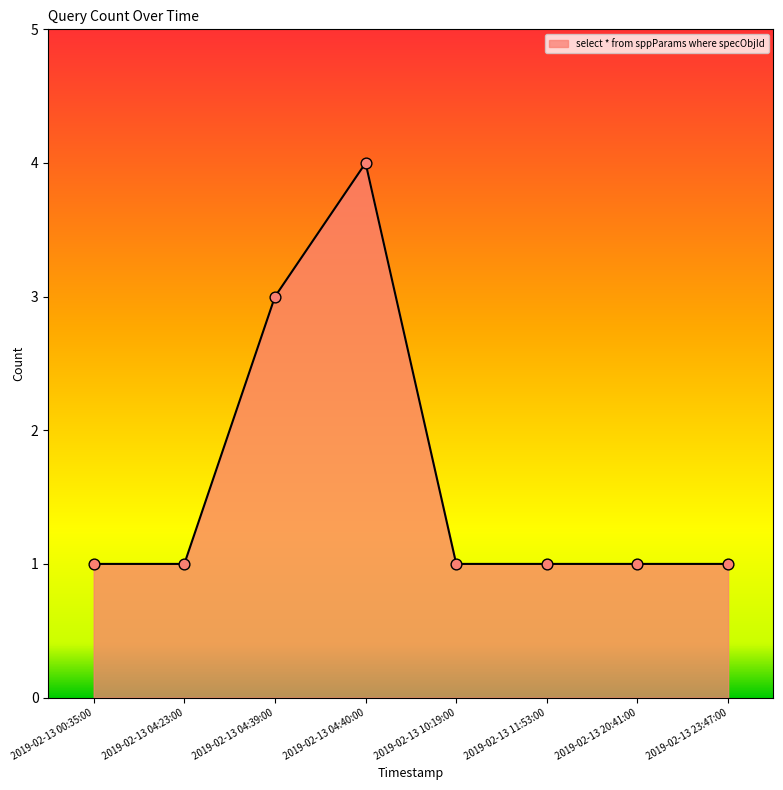

What is the ratio of the value at 2019-02-13 11:53:00 to the value at 2019-02-13 23:47:00?

1.0